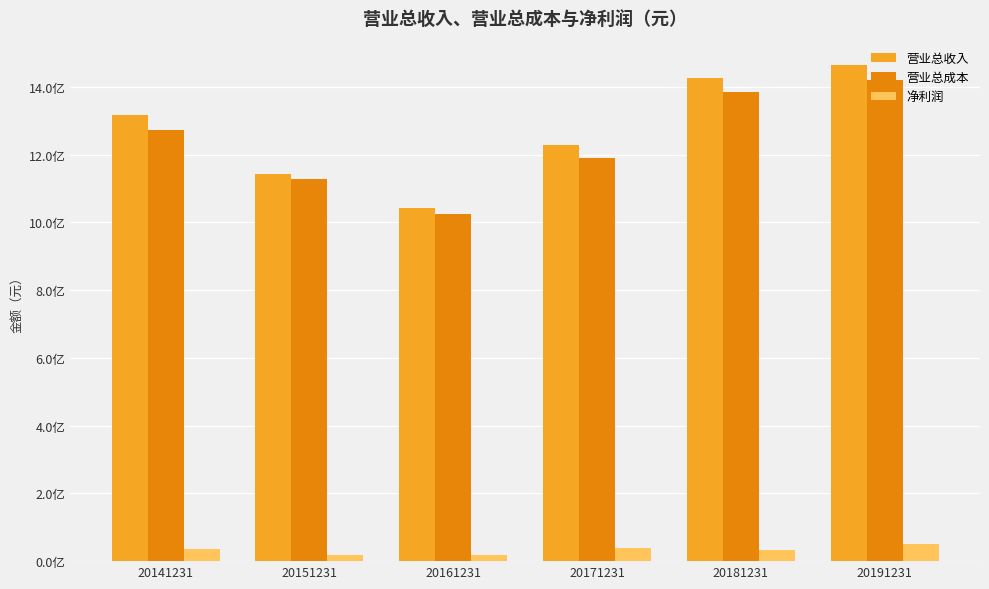

Which series has the widest spread of values?

营业总收入